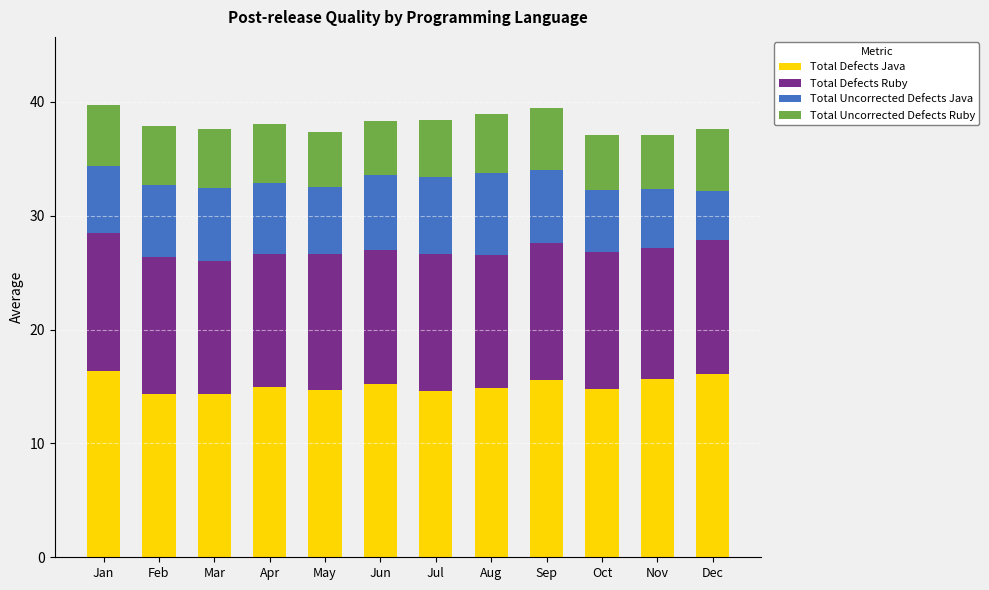

Is it true that Total Defects Java equals 14.6 at Jul?

True